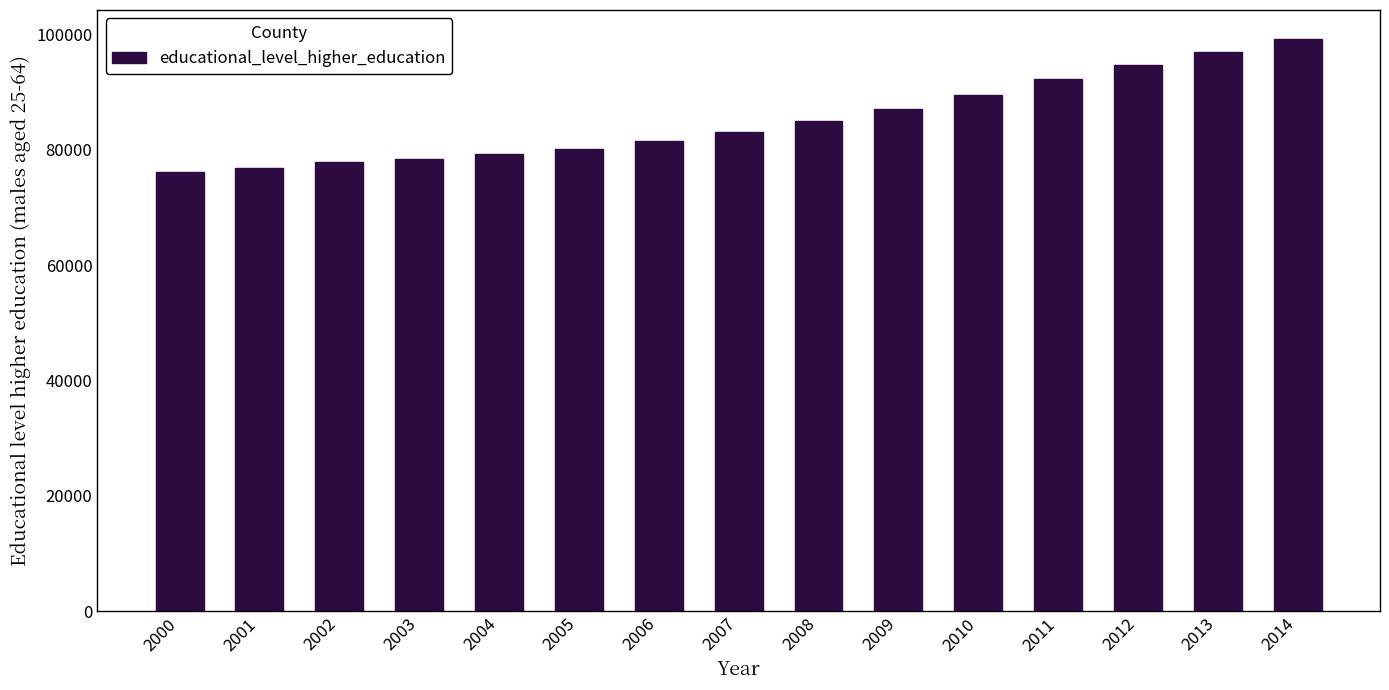

At which label is the value closest to 87679?

2009